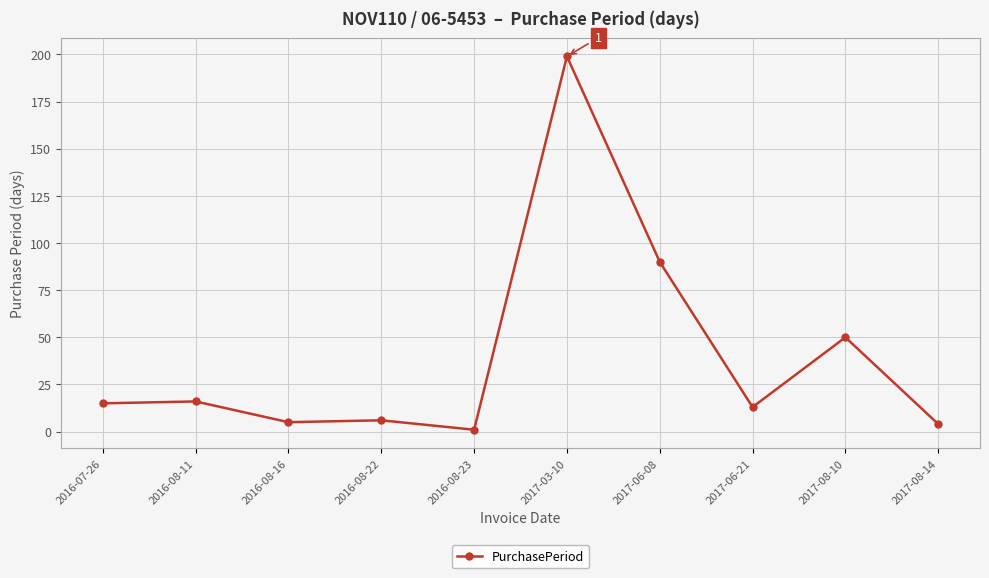

Reading right to left, transcribe all the data shown in this chart.

2017-08-14=4	2017-08-10=50	2017-06-21=13	2017-06-08=90	2017-03-10=199	2016-08-23=1	2016-08-22=6	2016-08-16=5	2016-08-11=16	2016-07-26=15